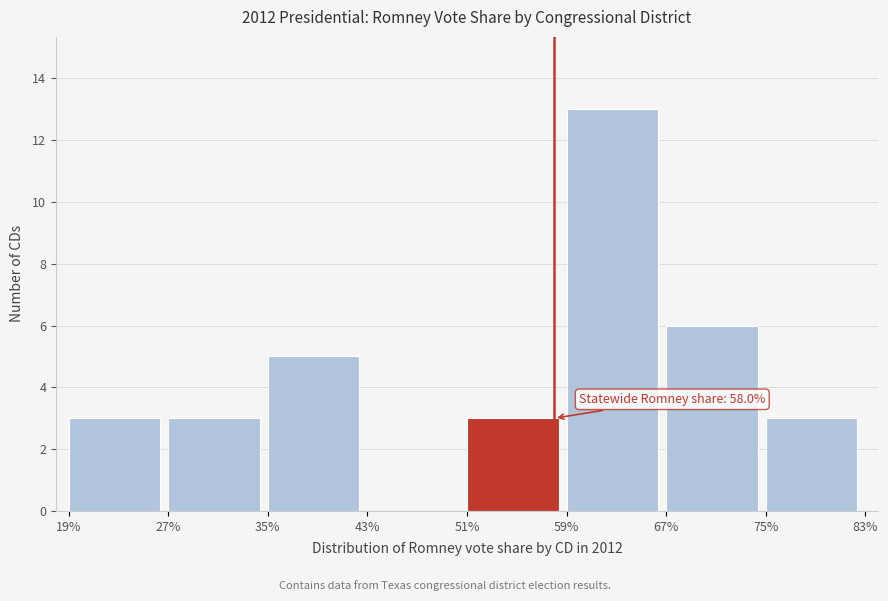

Reading left to right, list all the values displayed in this chart.

19%=3	27%=3	35%=5	43%=0	51%=3	59%=13	67%=6	75%=3